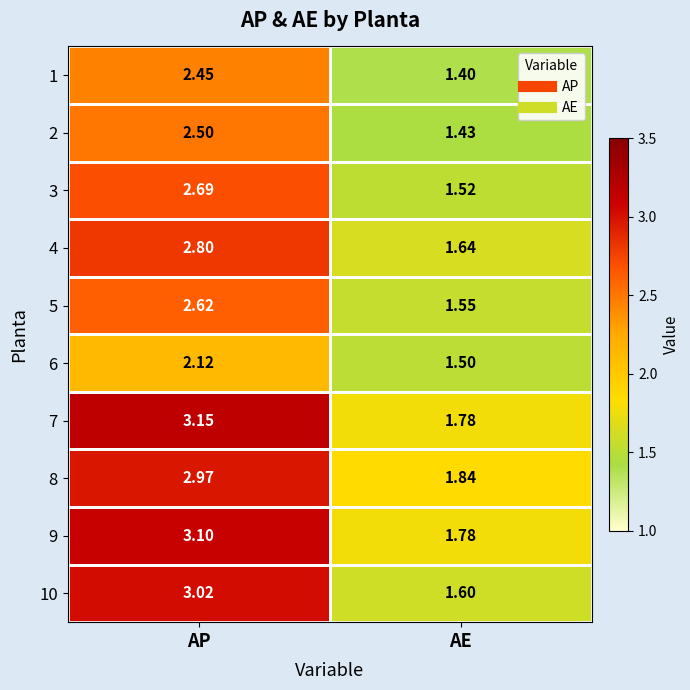

At which category does the chart reach its peak across all series?

AP